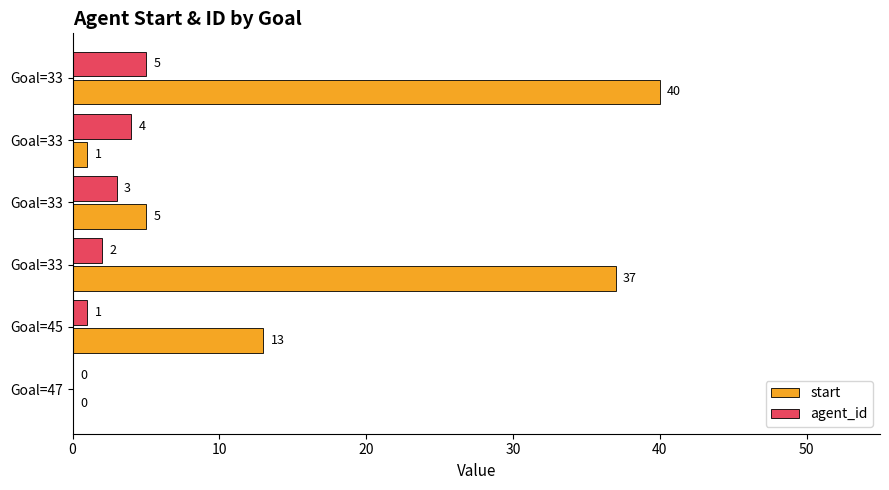

Count the number of data series in this chart.

2